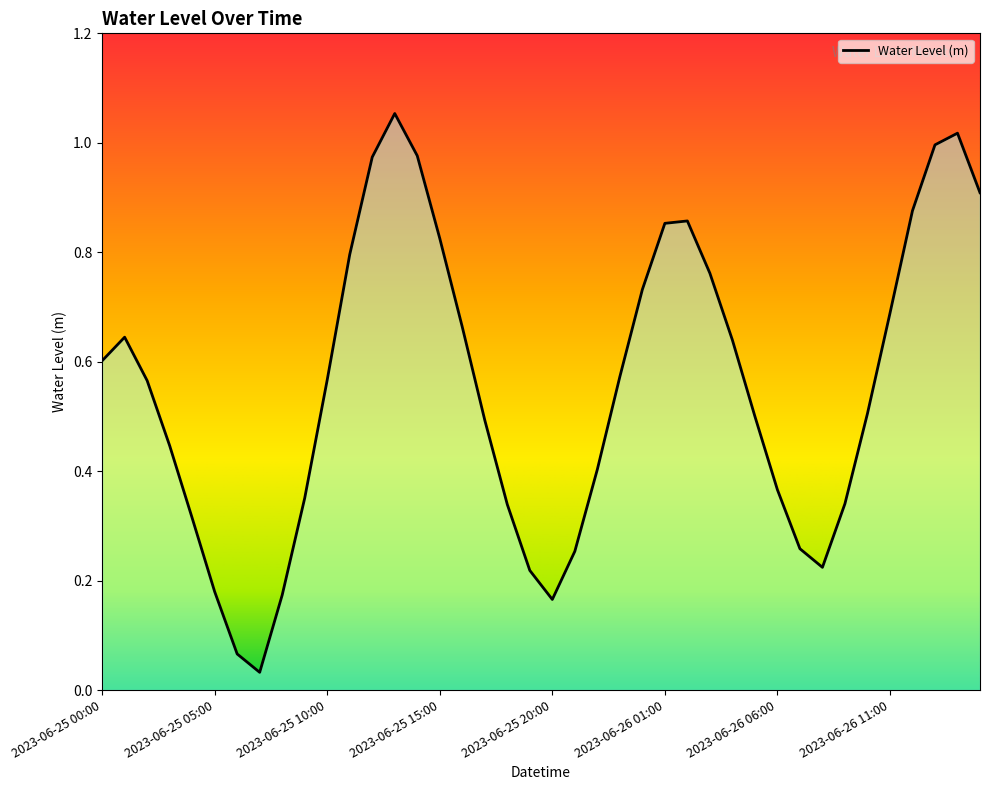

What is the greatest value displayed?

1.1